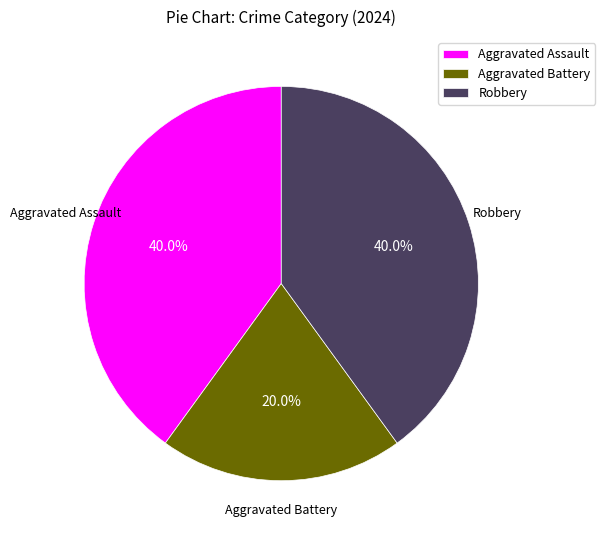

Which category has the smallest portion of the pie?

Aggravated Battery